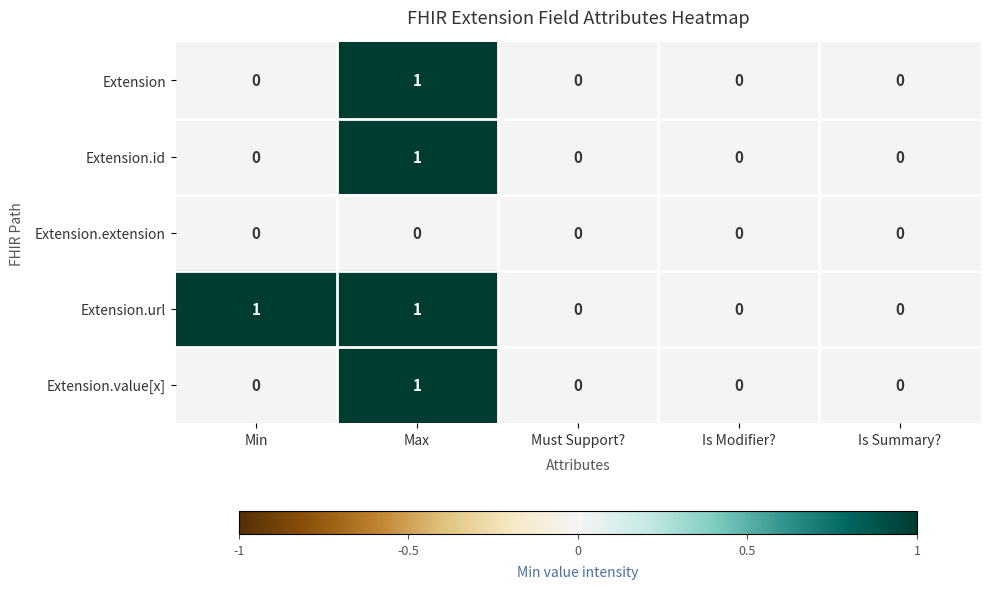

How many Extension.id values are between 0 and 1?

5